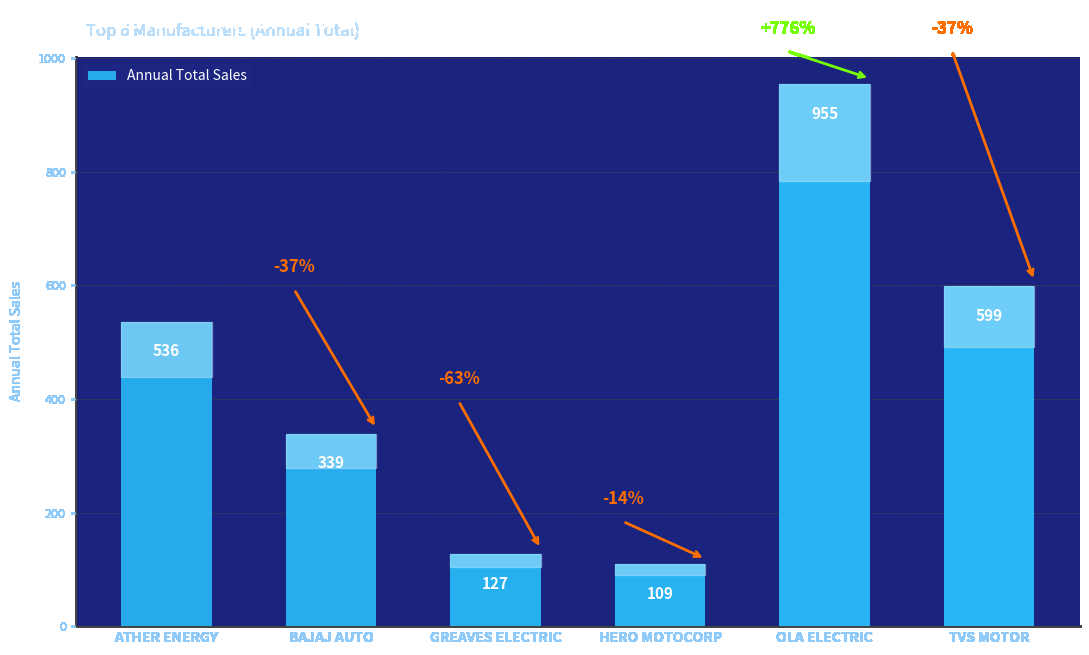

What is the change in value from ATHER ENERGY to BAJAJ AUTO?

-197